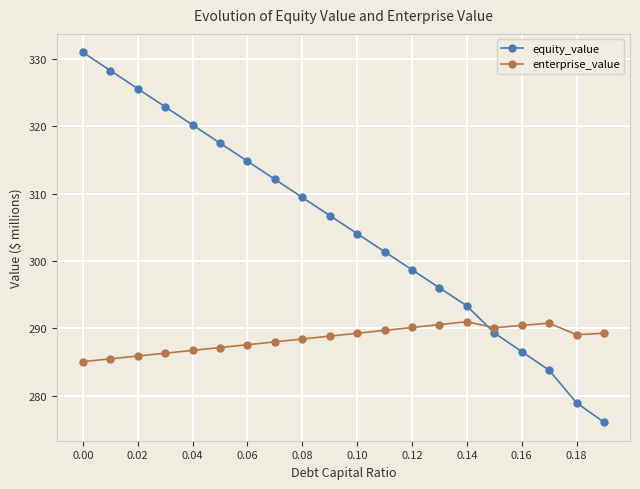

Which series has the widest spread of values?

equity_value